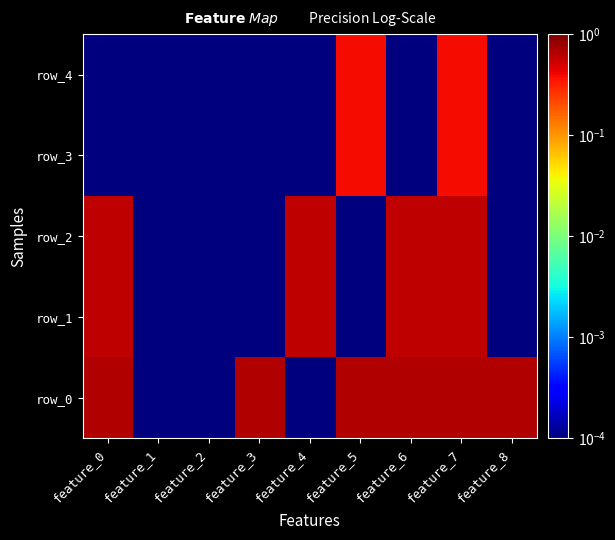

What is the highest value of the row_0 series?

0.7